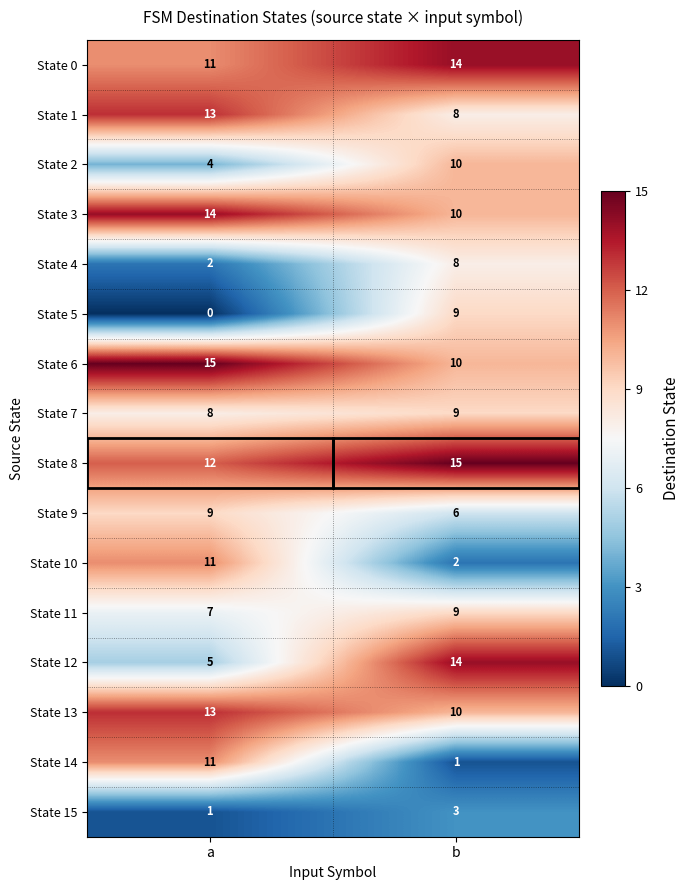

At which category is the sum across all series the highest?

b